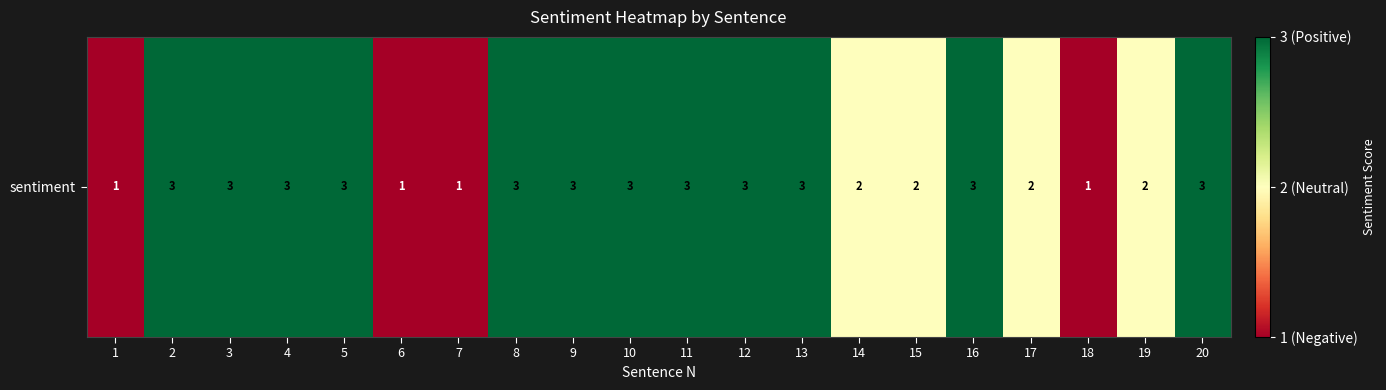

Which label corresponds to the largest value in the chart?

2